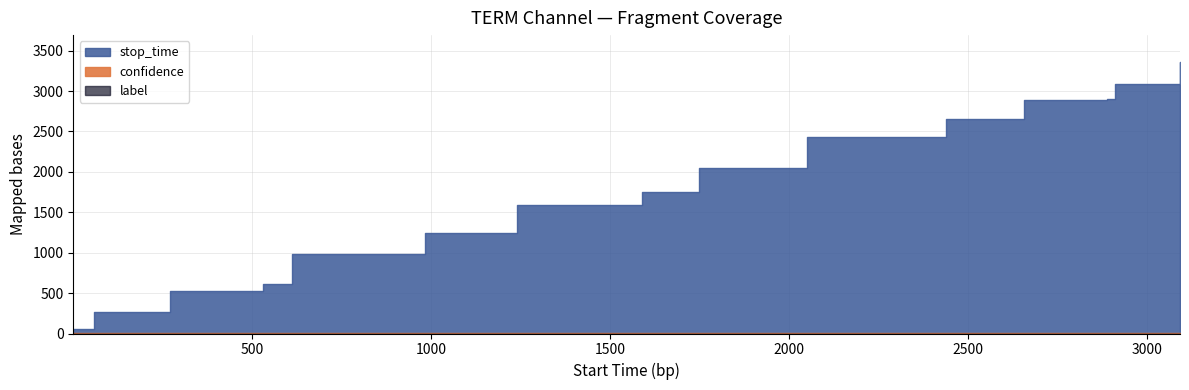

List the series in order of their peak value, lowest first.

label, confidence, stop_time